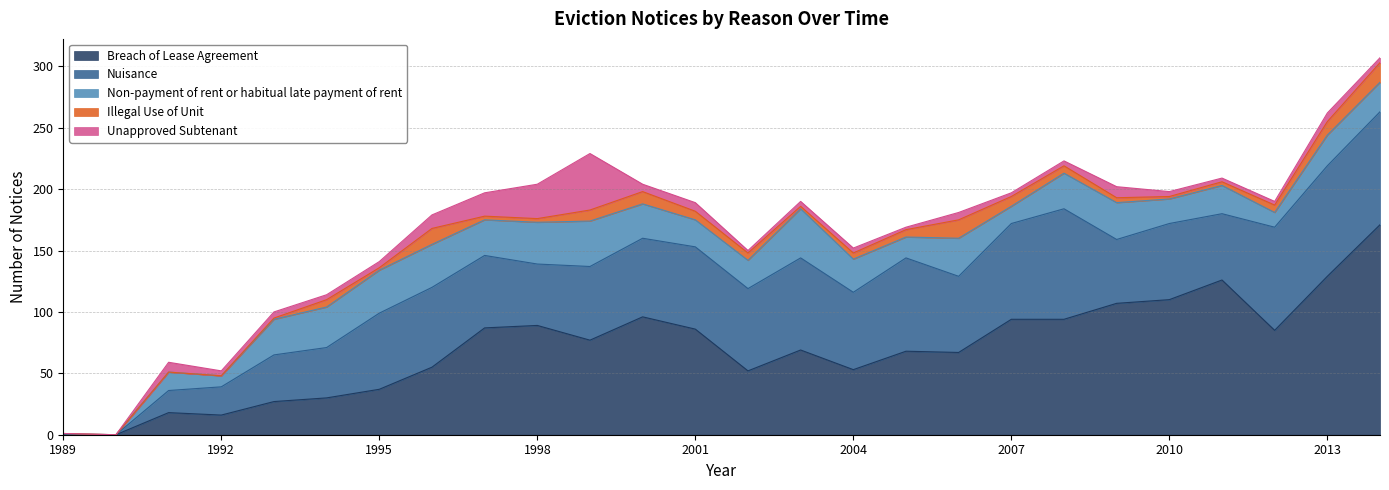

The Illegal Use of Unit series shows 16 at 2014. True or false?

True